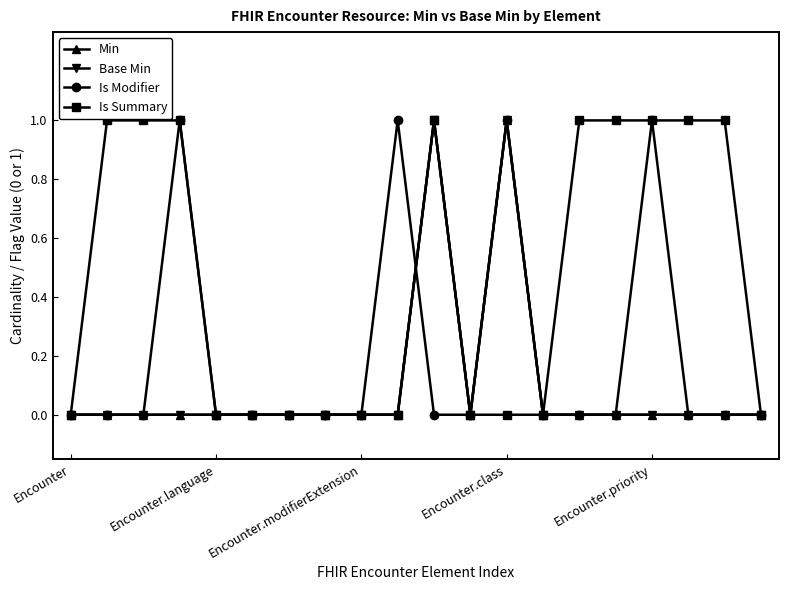

Does the chart have visible grid lines?

No